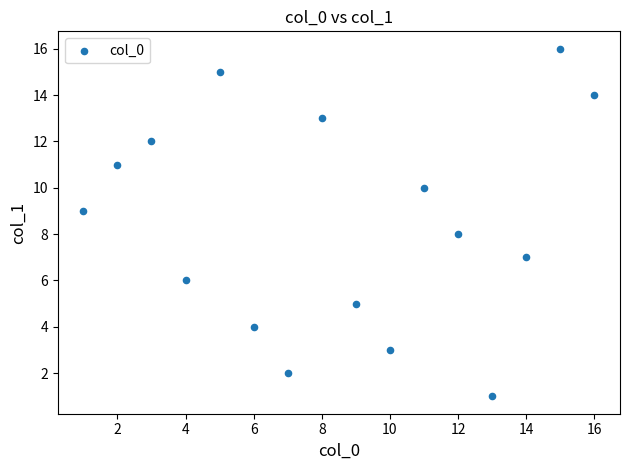

What is the range of X values (max minus min)?

15